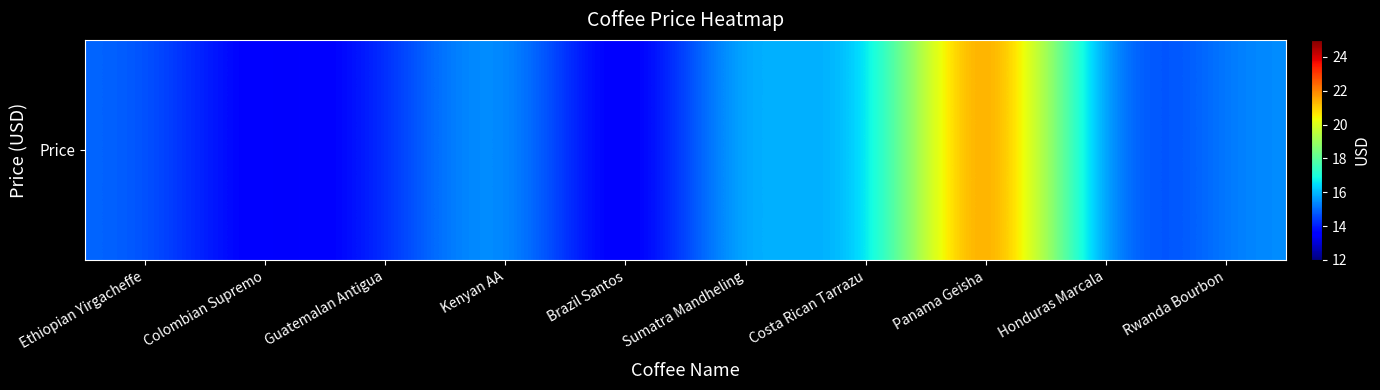

What is the sum of all values?

156.0